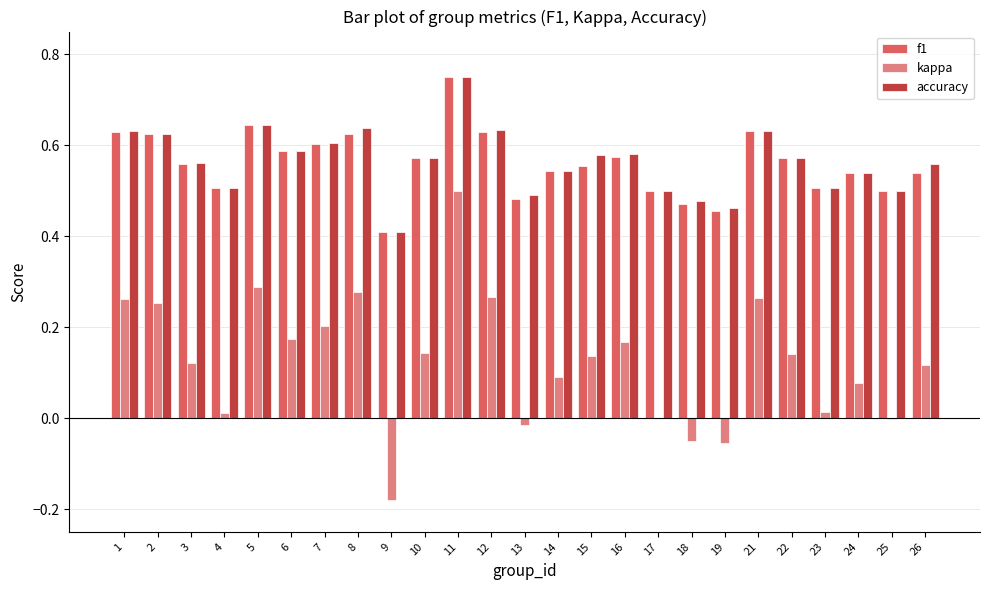

Which label corresponds to the largest value in the chart?

11